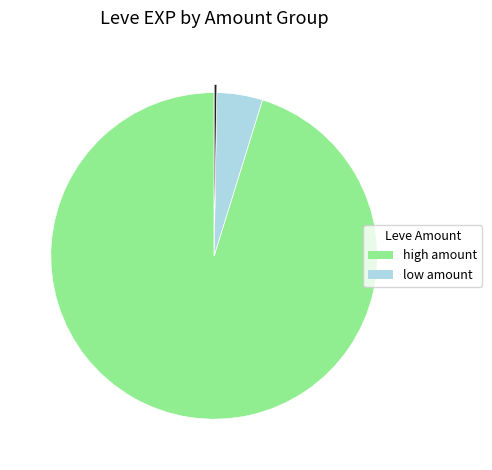

Is there a majority slice in this chart?

Yes